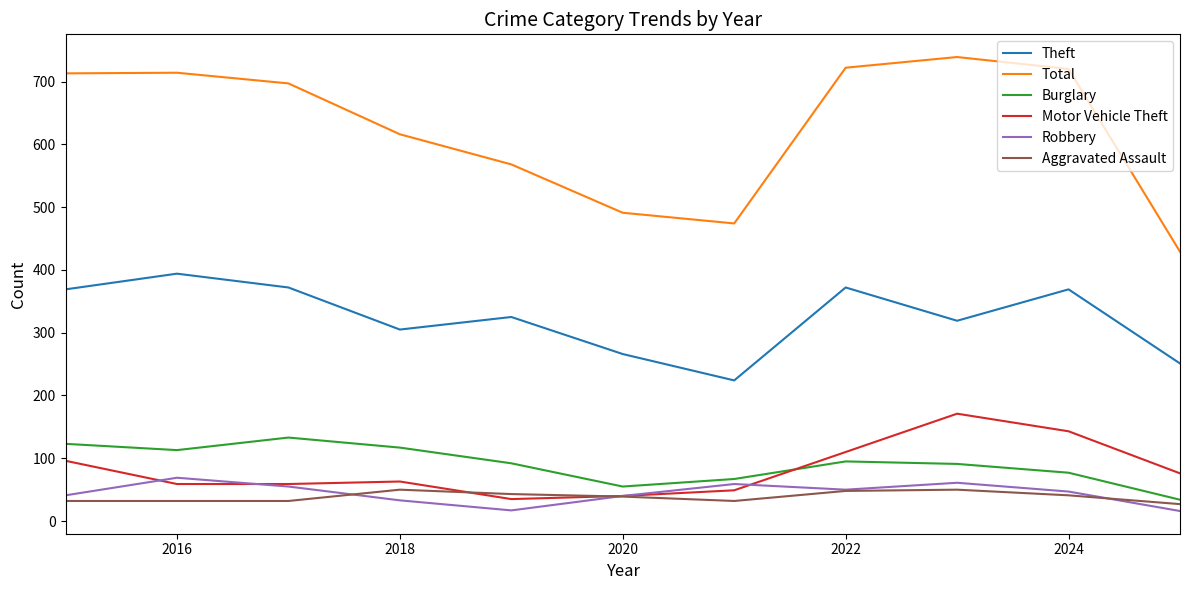

At how many categories does at least one series exceed 579?

7